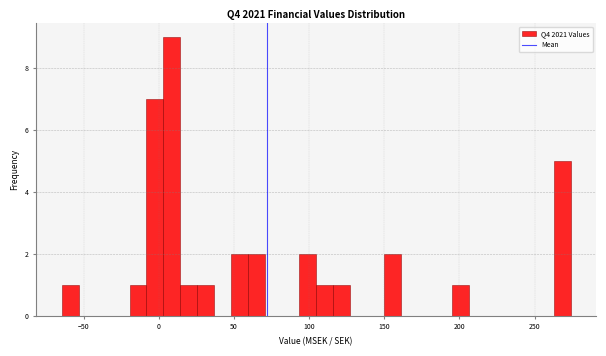

Around what value on the x-axis is the tallest bar? Give the approximate position of its centre, as read against the axis.

10